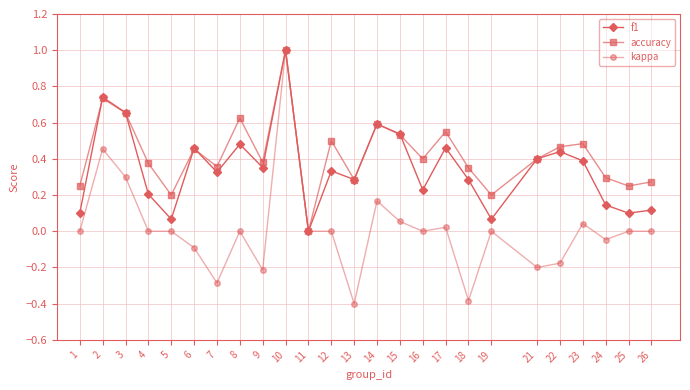

At 26, list the series in order from largest to smallest.

accuracy, f1, kappa